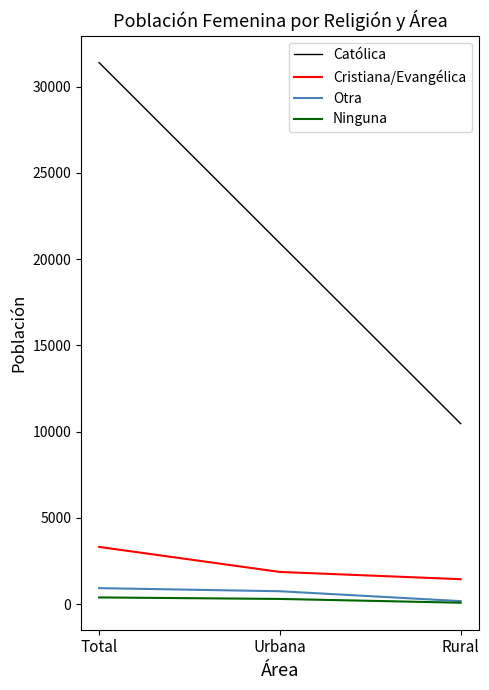

What is the average value of the Otra series?

621